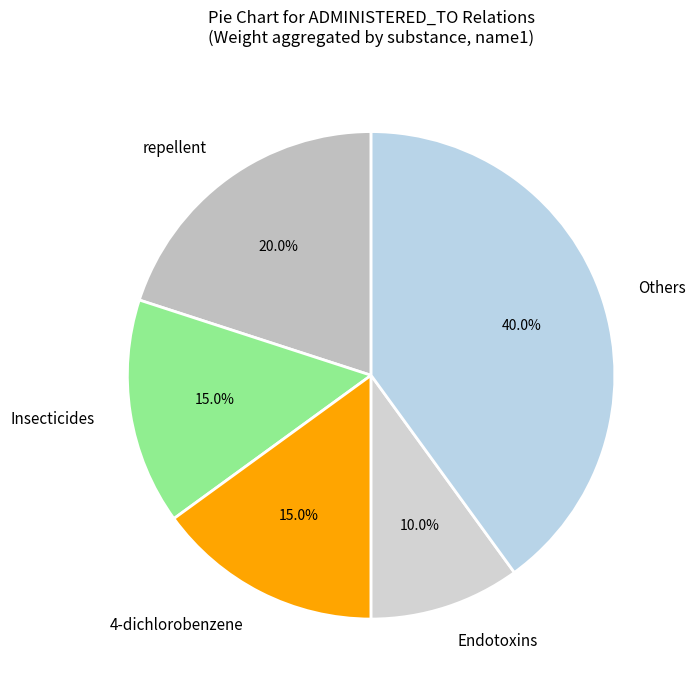

What is the ratio of the value at 4-dichlorobenzene to the value at Others?

0.4